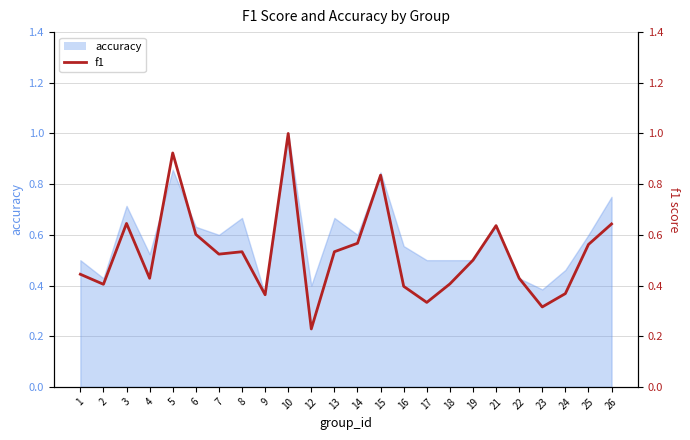

What is the value of the 24th point from the left?

0.6